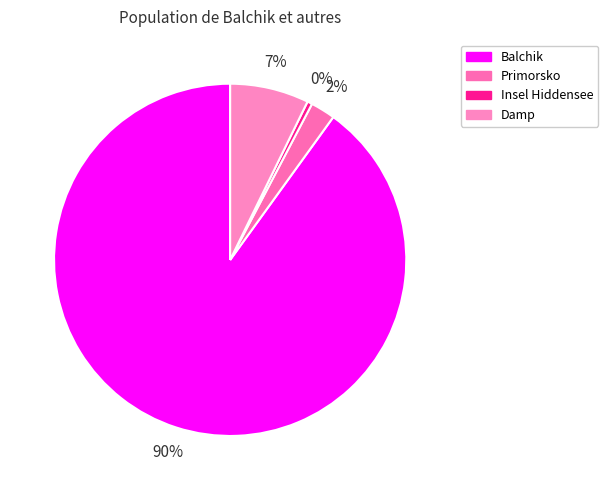

How many slices are in this pie chart?

4